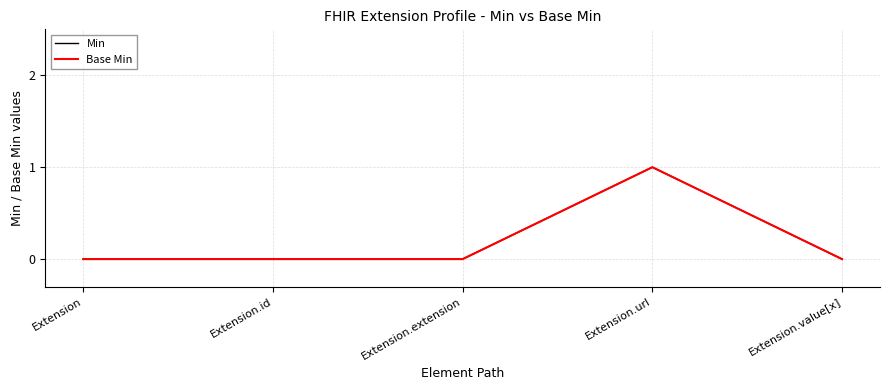

Is this an area chart (filled region under the line)?

No